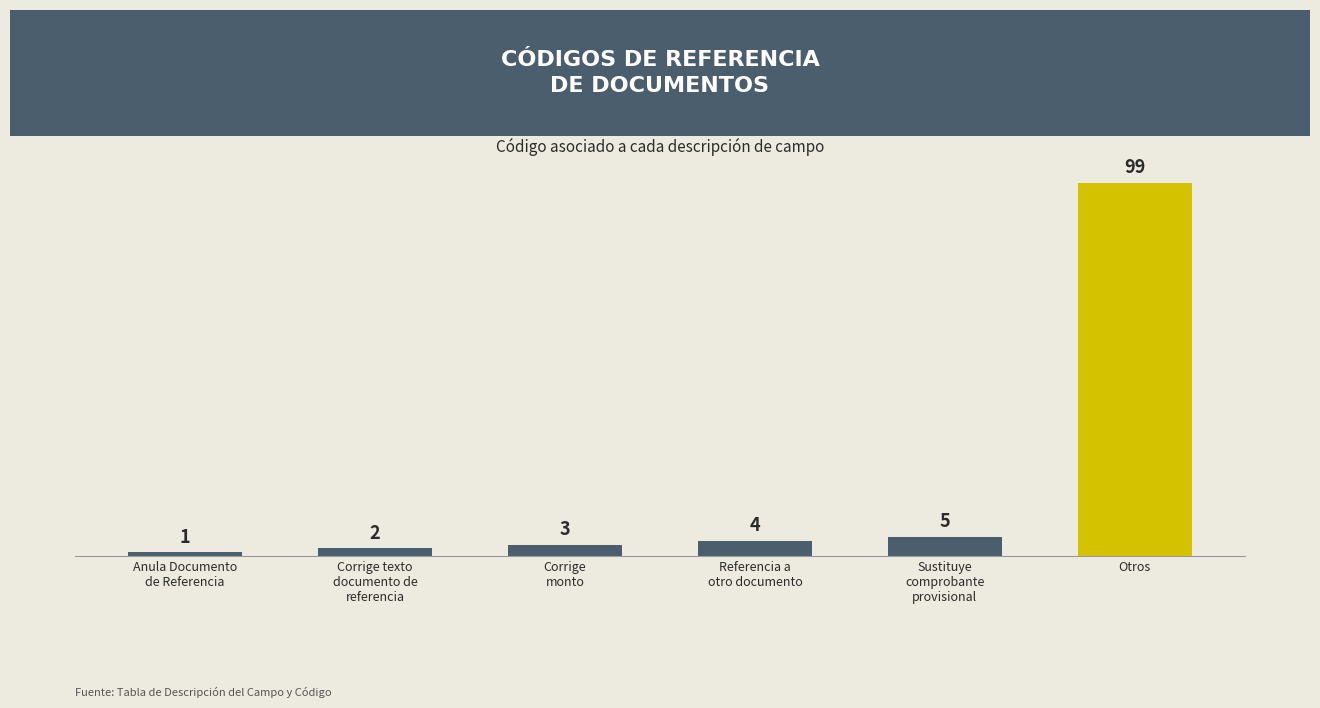

True or false: the data shows 172 at Otros.

False